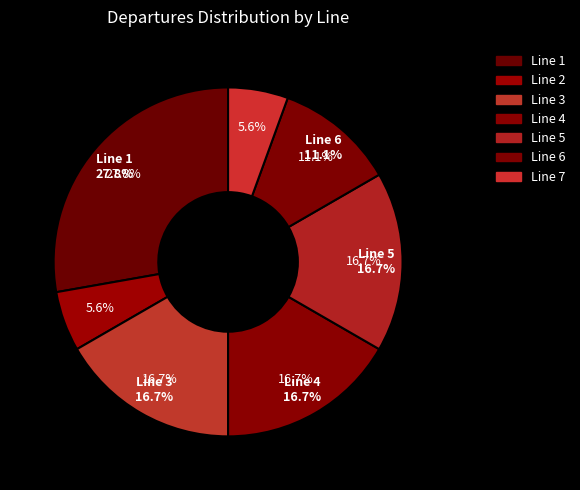

Which category has the biggest portion of the pie?

1